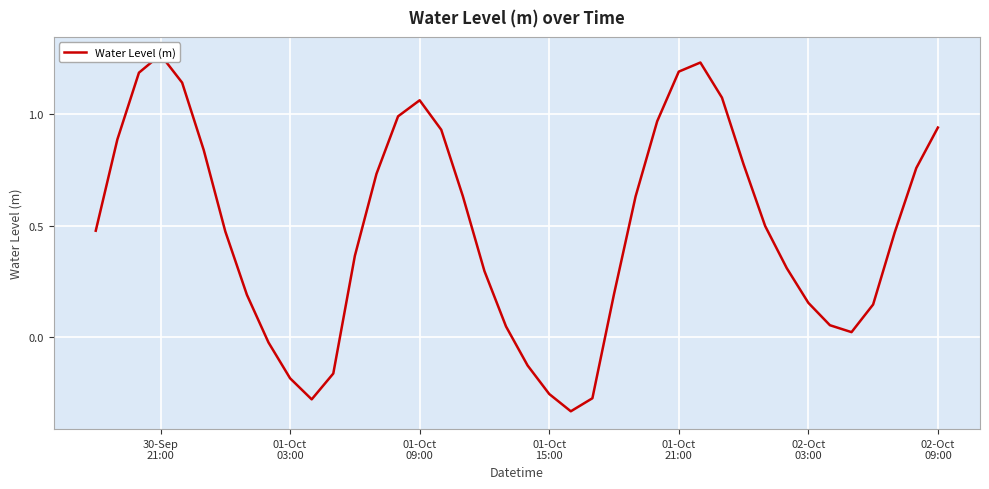

How many series are shown in this chart?

1